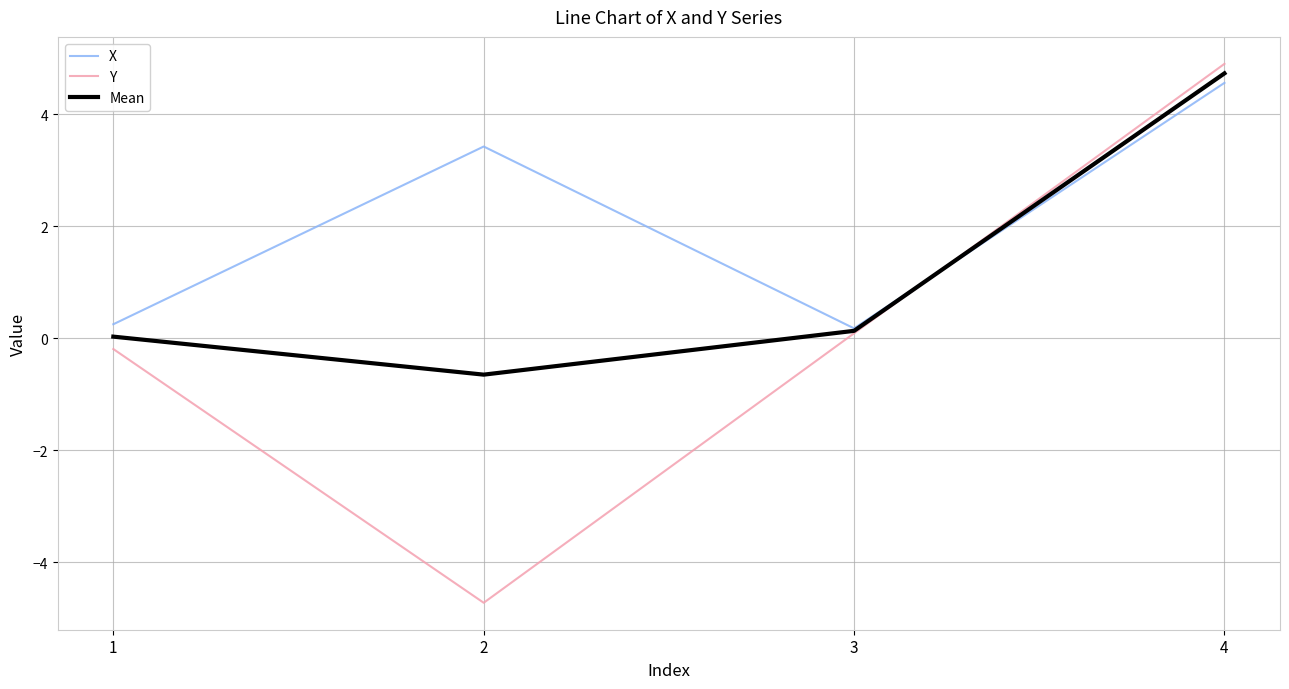

What is the spread (max minus min) of values at 4?

0.3